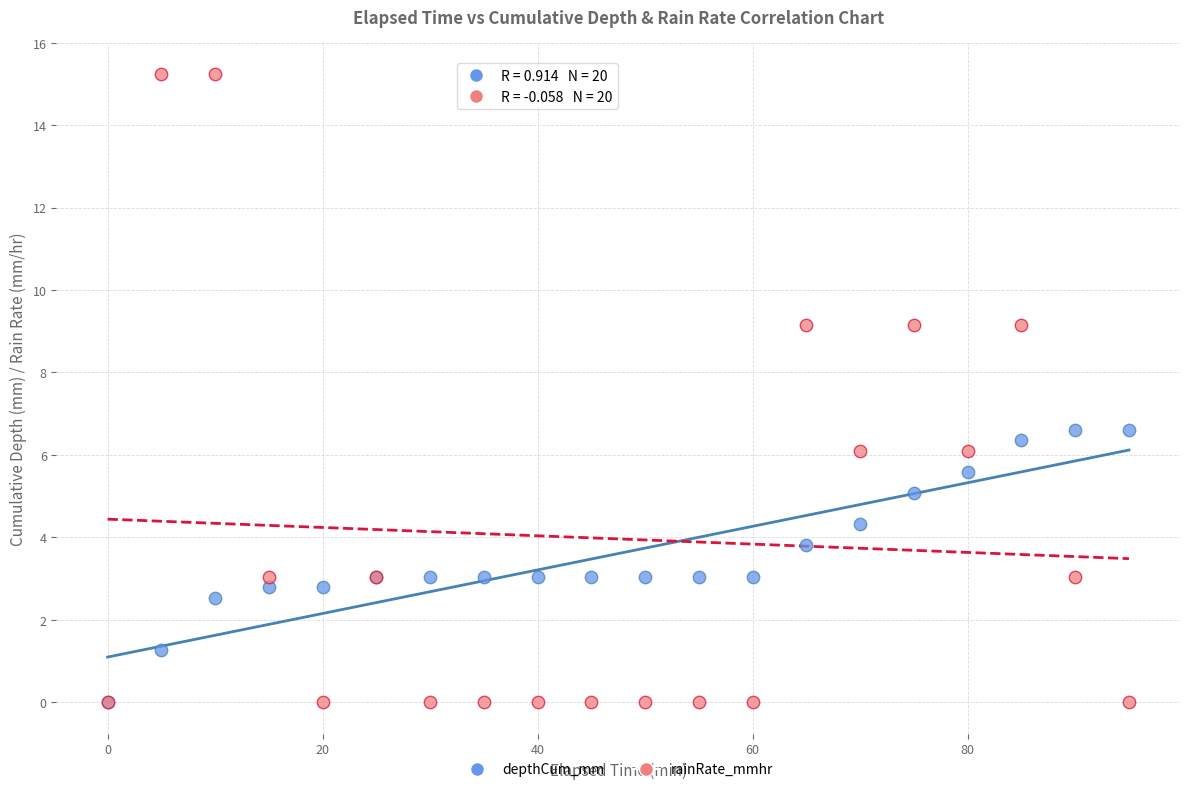

Which series has the widest spread of Y values?

rainRate_mmhr